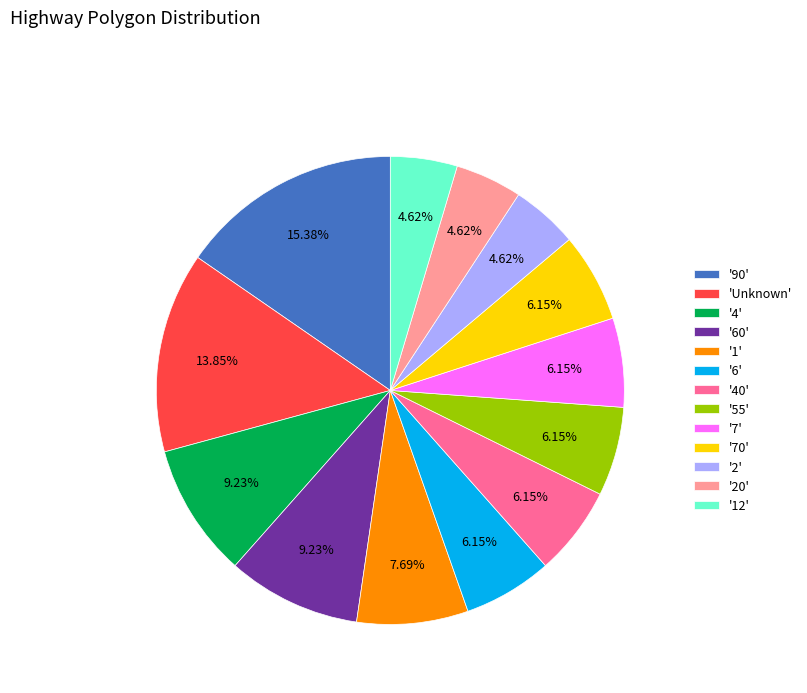

Is the sum of 'Unknown' and '70' greater than half?

No